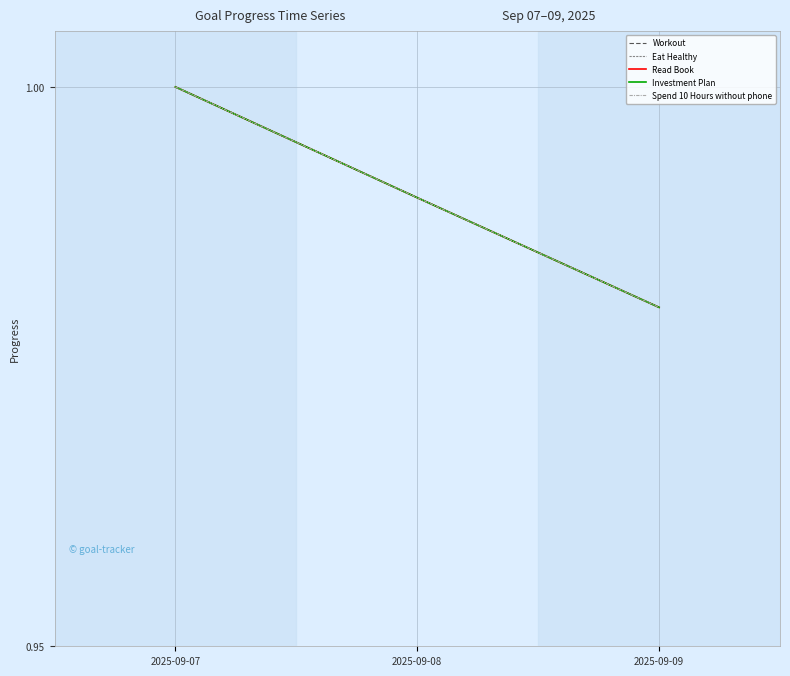

Which has a higher value, 2025-09-08 or 2025-09-07?

2025-09-07